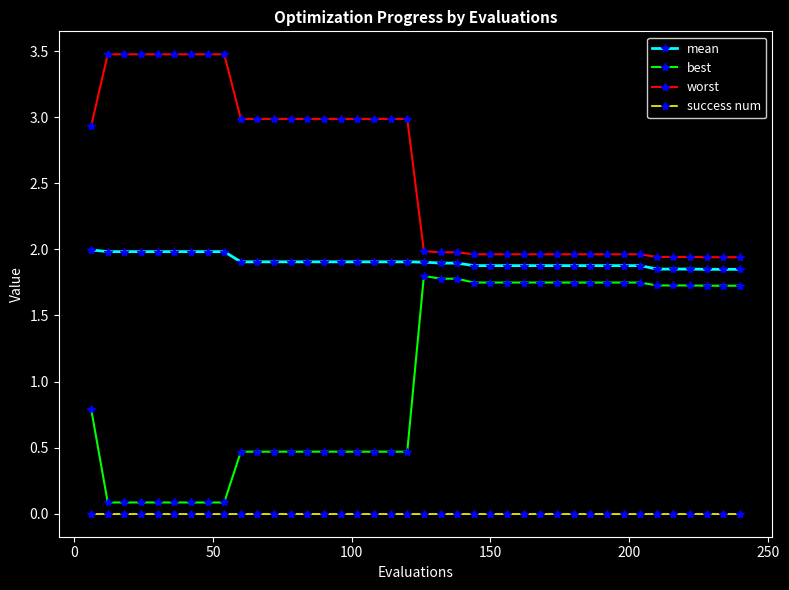

List the series in order of their overall mean, lowest first.

success num, best, mean, worst